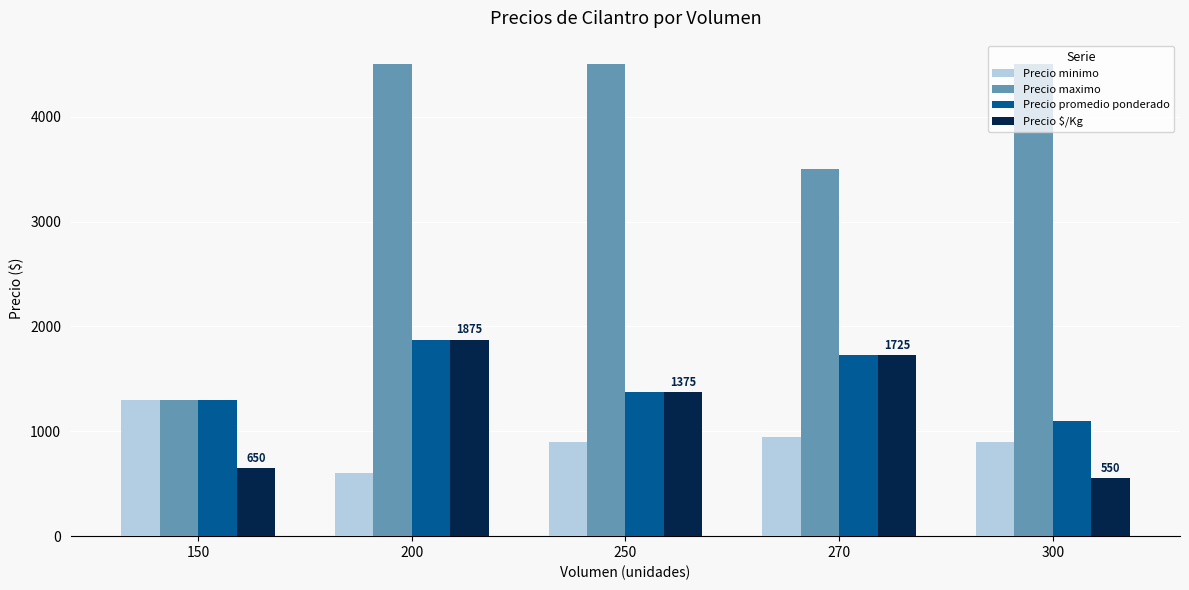

At which category is the sum across all series the highest?

200